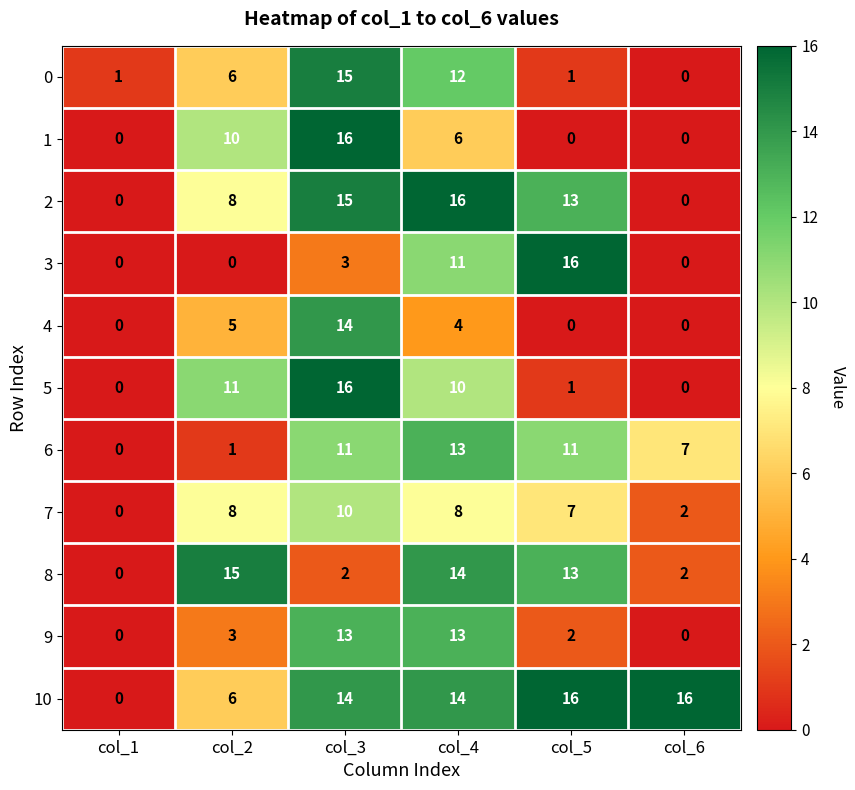

Which series changed the most between col_2 and col_3?

8